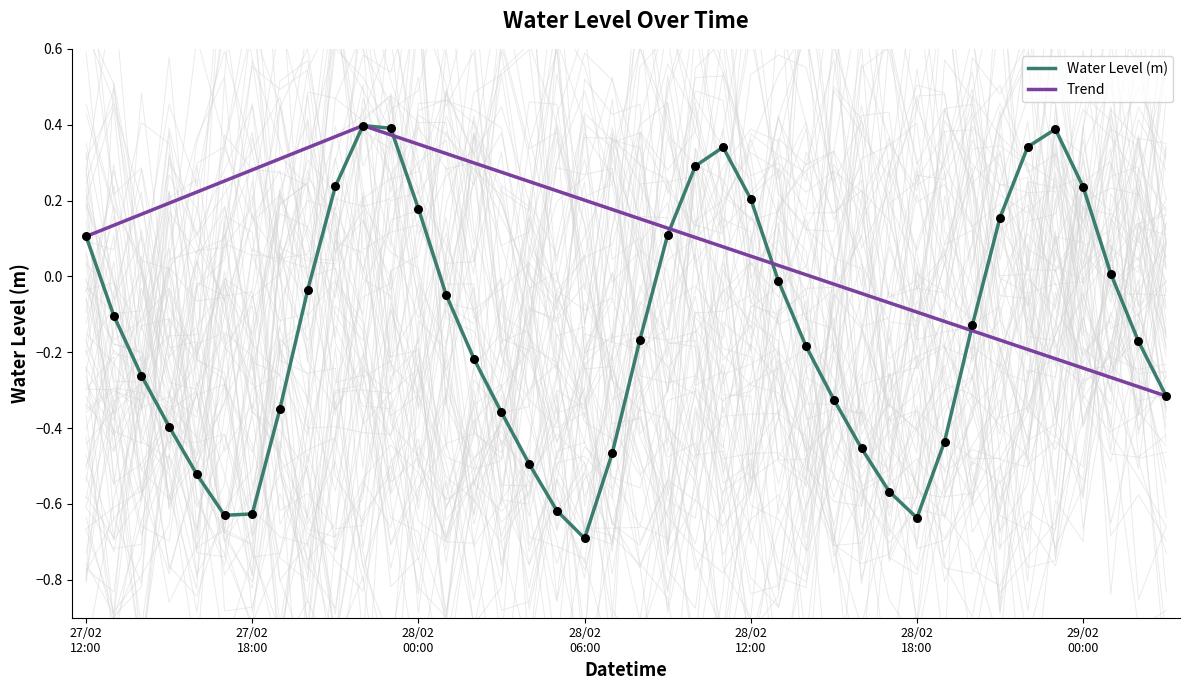

What is the change in value from 2024-02-27 16:00:00 to 2024-02-27 21:00:00?

+0.8